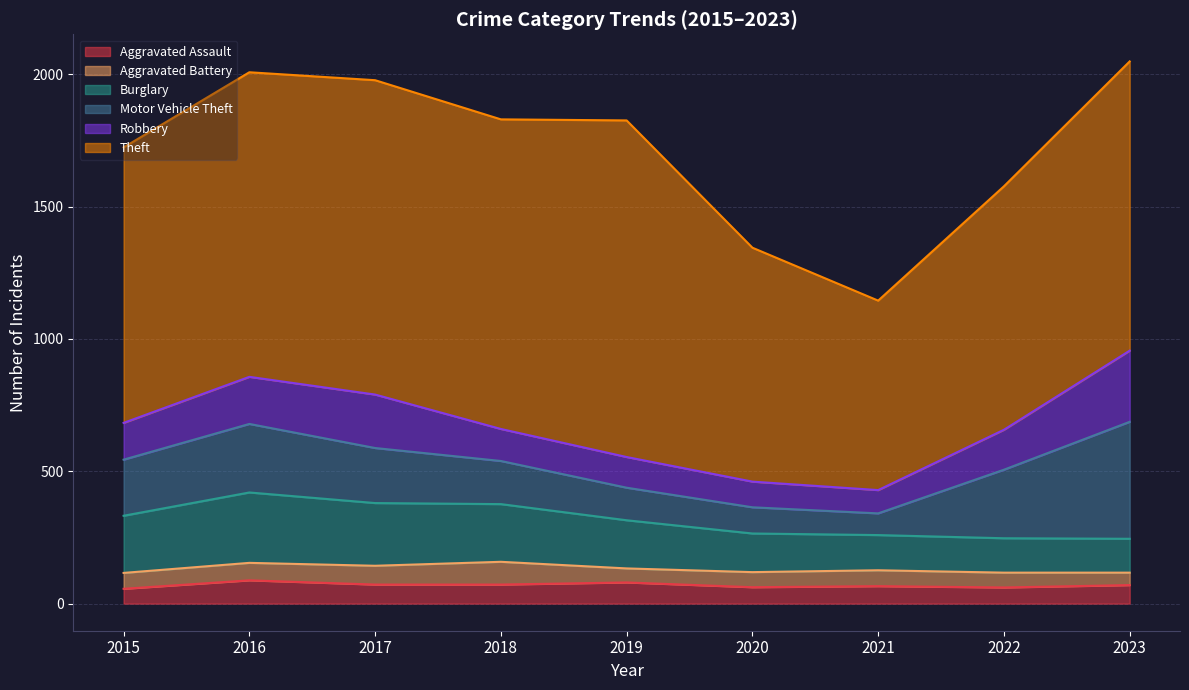

What is the difference between the Theft values at 2017 and 2016?

37